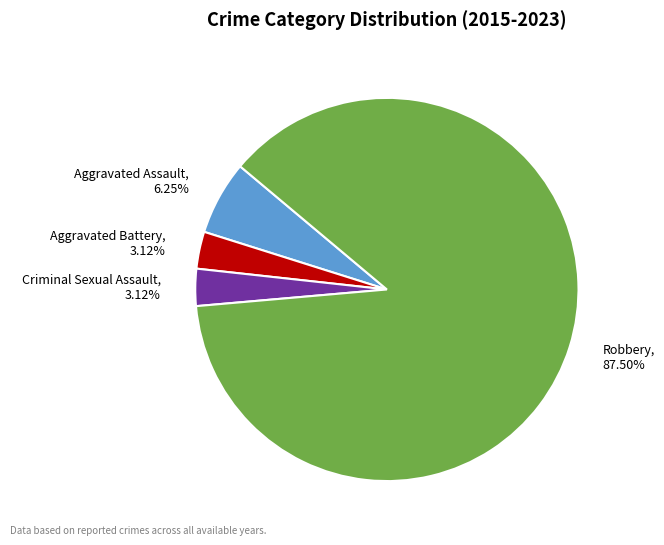

Approximately how many times larger is the value at Robbery compared to Aggravated Battery?

28.0